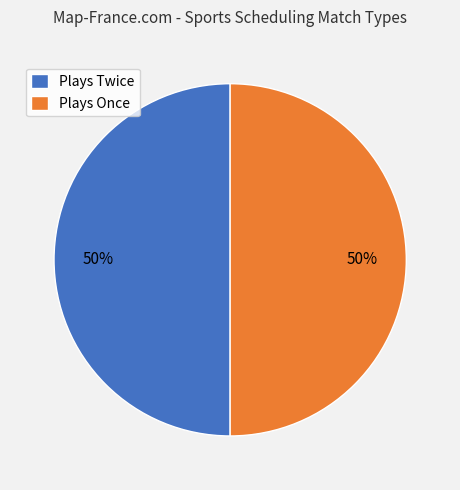

Is it true that Plays Once is 50% of the pie?

True